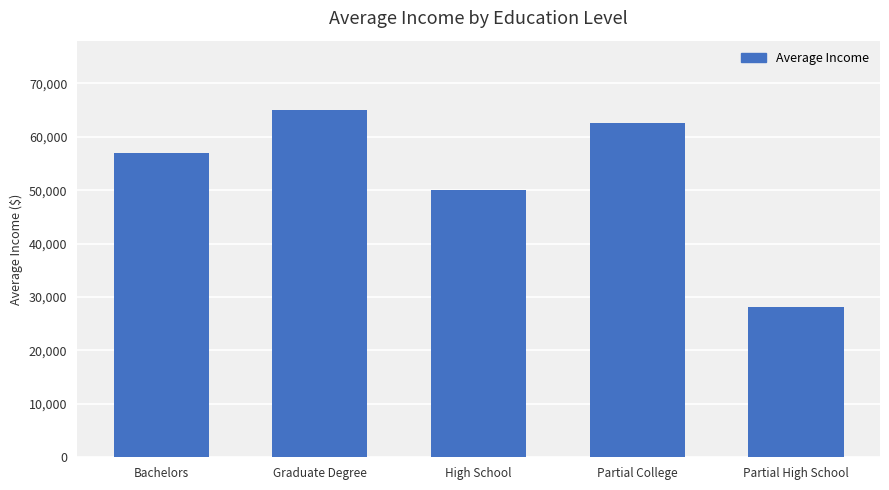

What is the approximate value at Bachelors?

56875